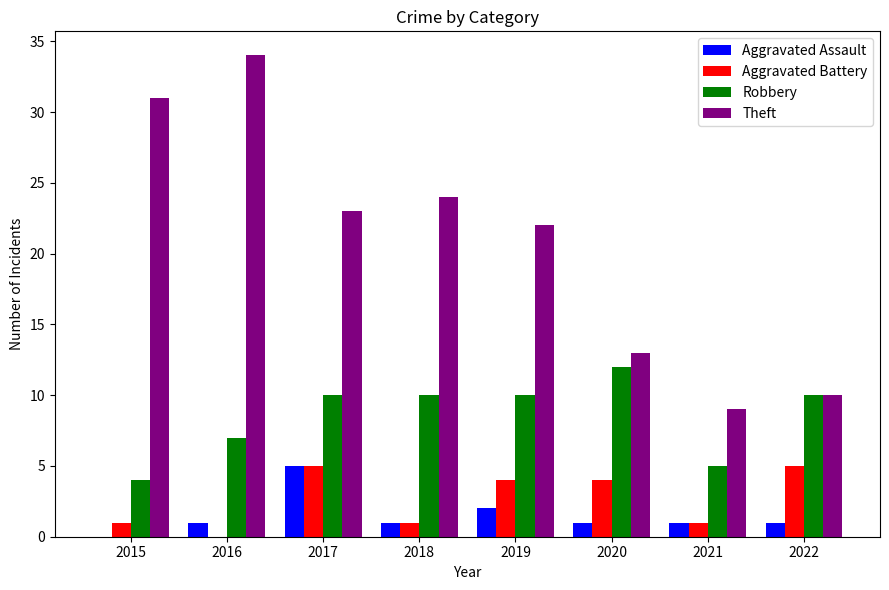

The value of Robbery at 2016 is 9. True or false?

False